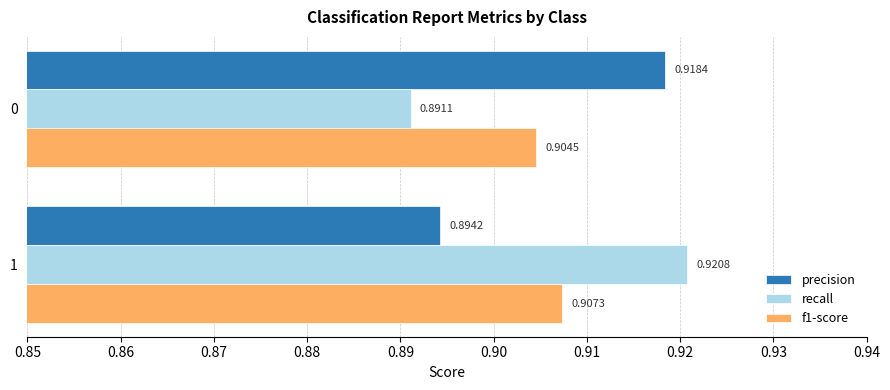

Rank the series at 0 from highest to lowest value.

precision, f1-score, recall